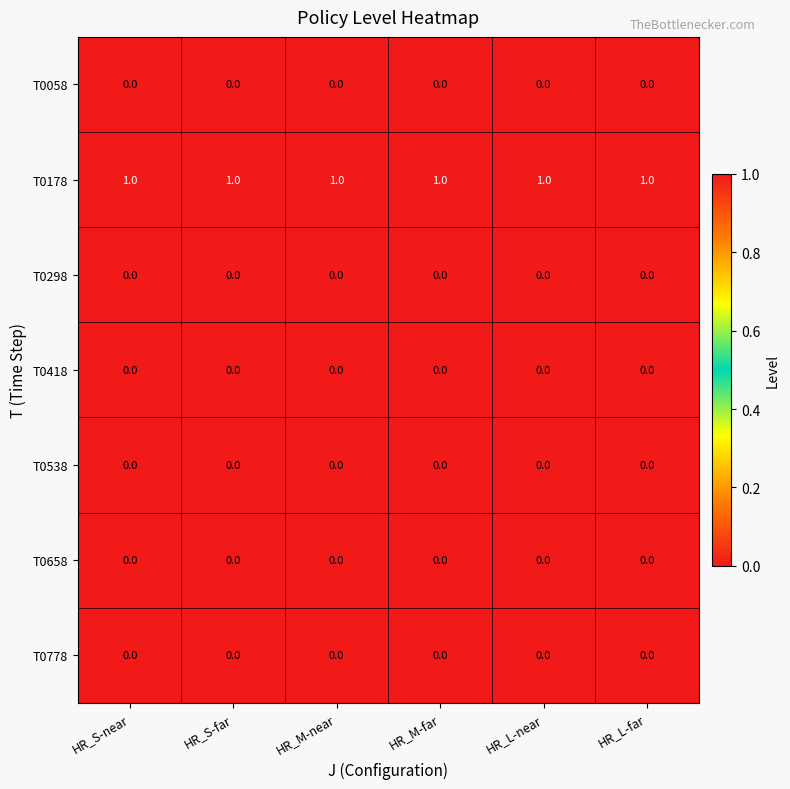

At how many categories does at least one series exceed 0?

6